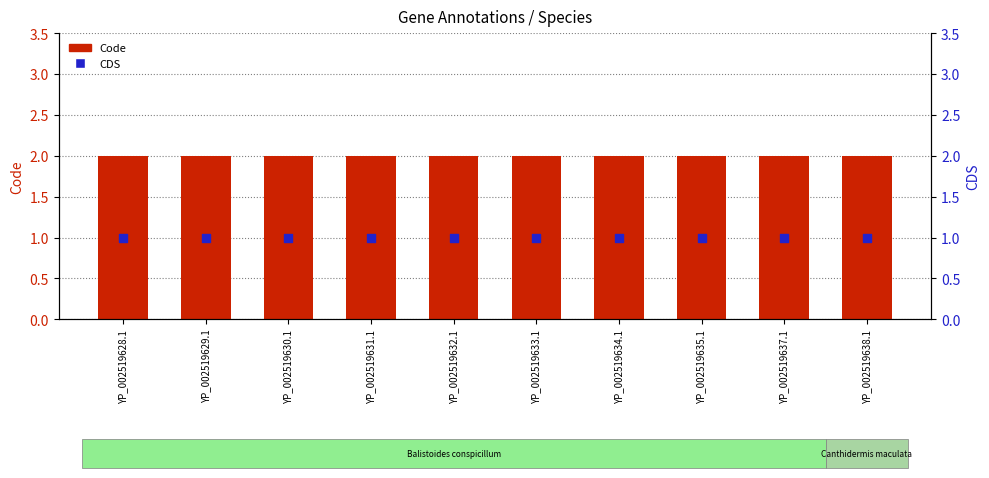

What is the total value across all series at YP_002519631.1?

3